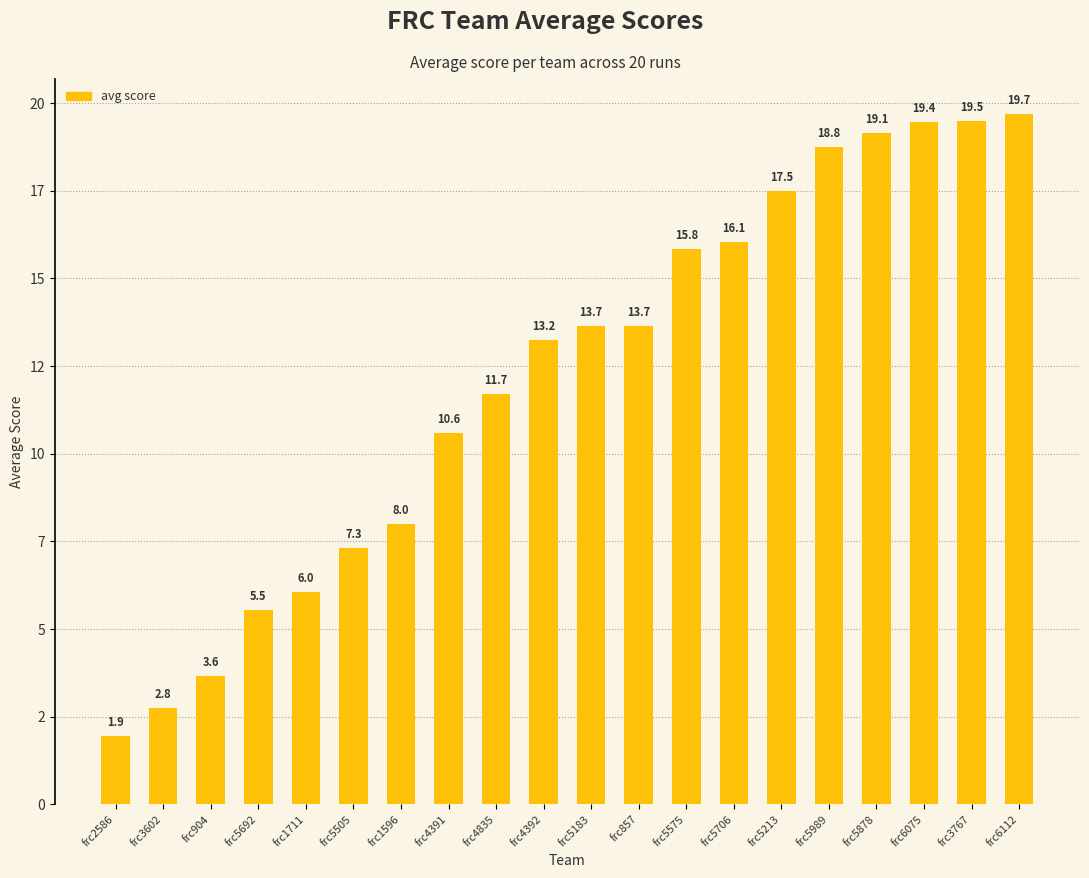

What is the change in value from frc3602 to frc5213?

+14.8